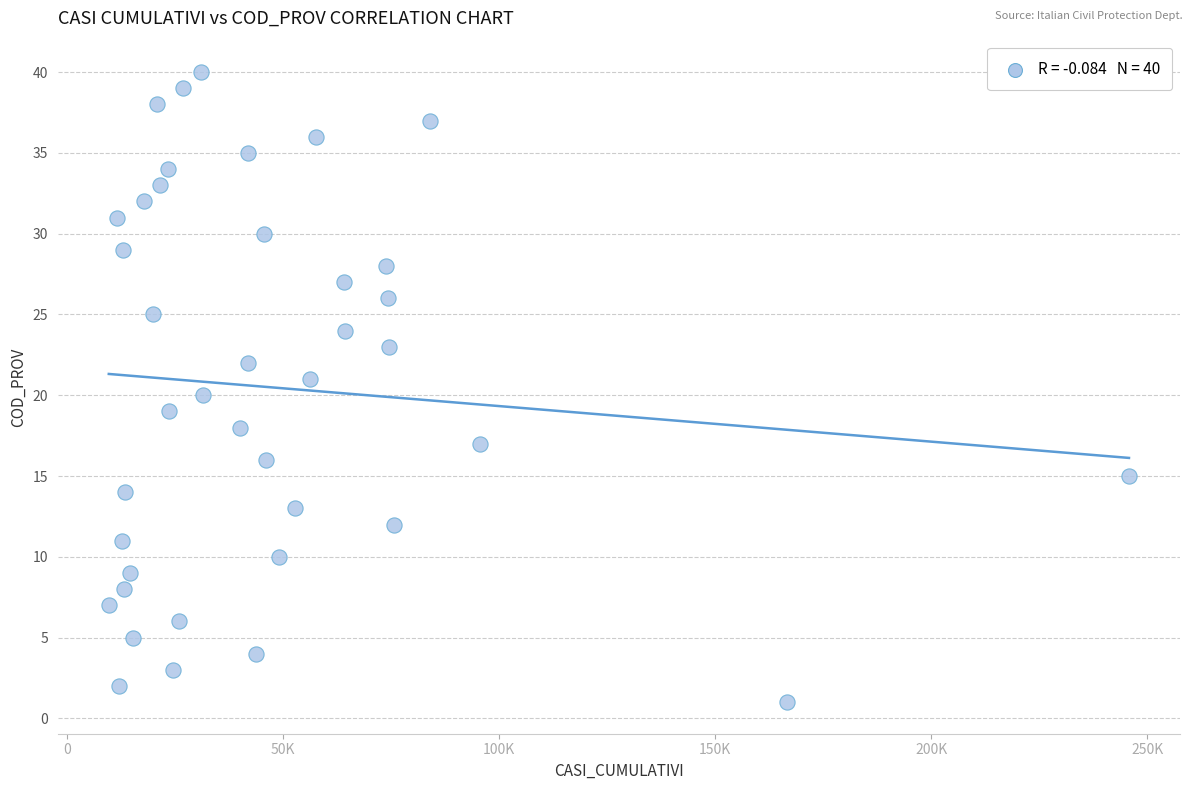

What is the range of Y values (max minus min)?

39